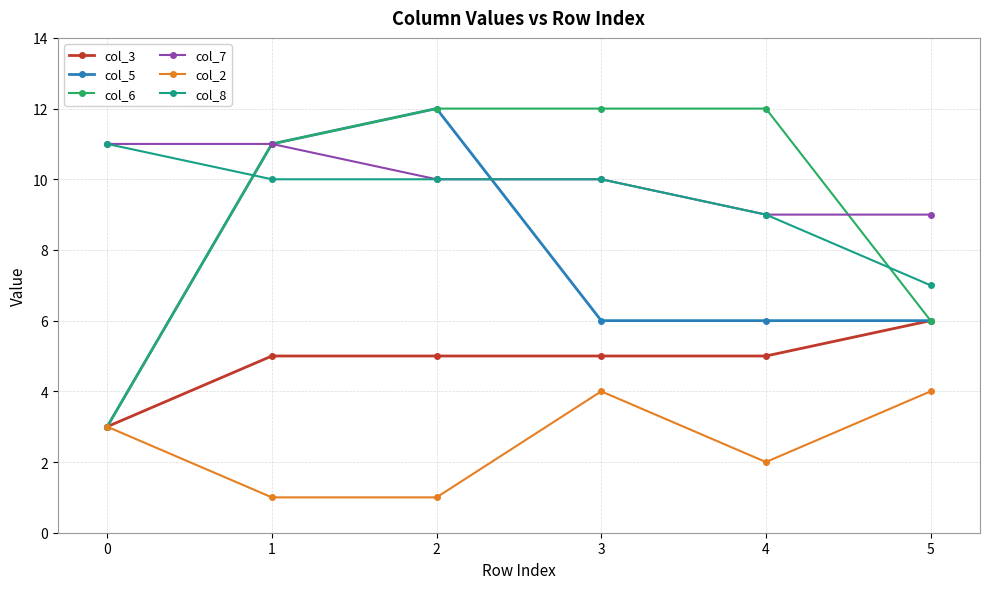

What is the spread (max minus min) of values at 1?

10